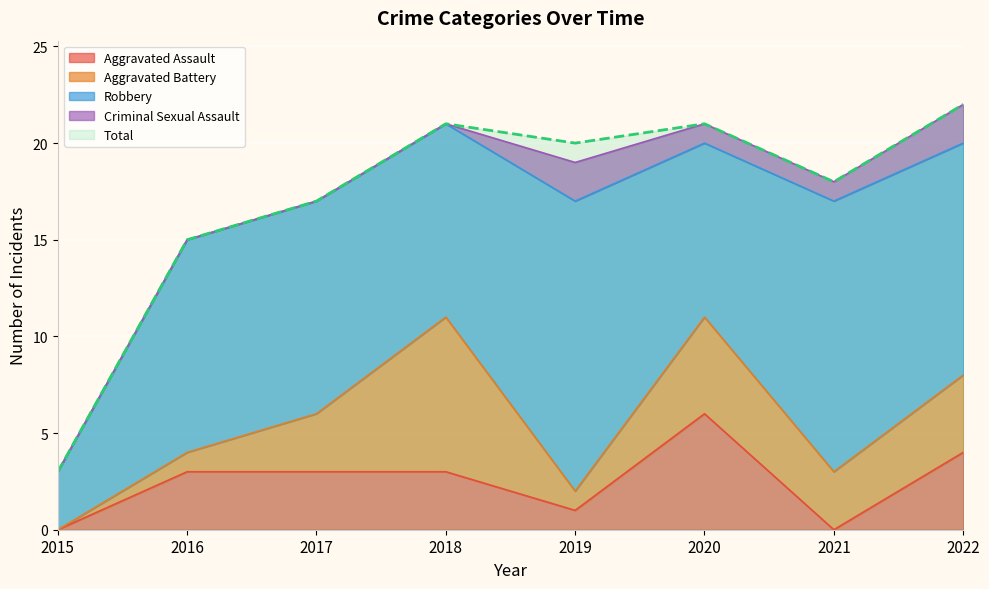

In Aggravated Battery, how many points are higher than both neighbors (excluding endpoints)?

2